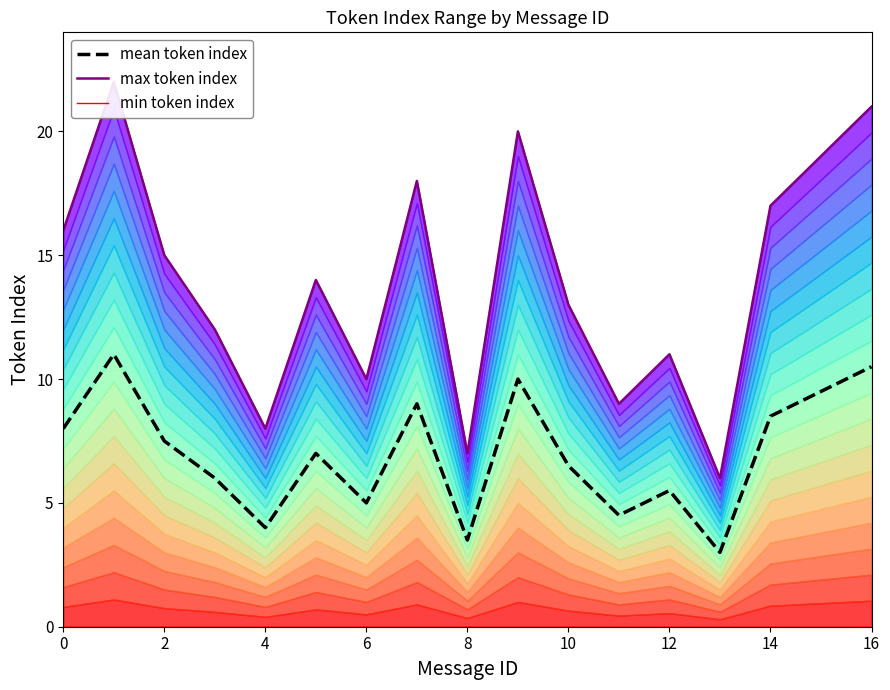

True or false: mean token index and max token index intersect in this chart.

False